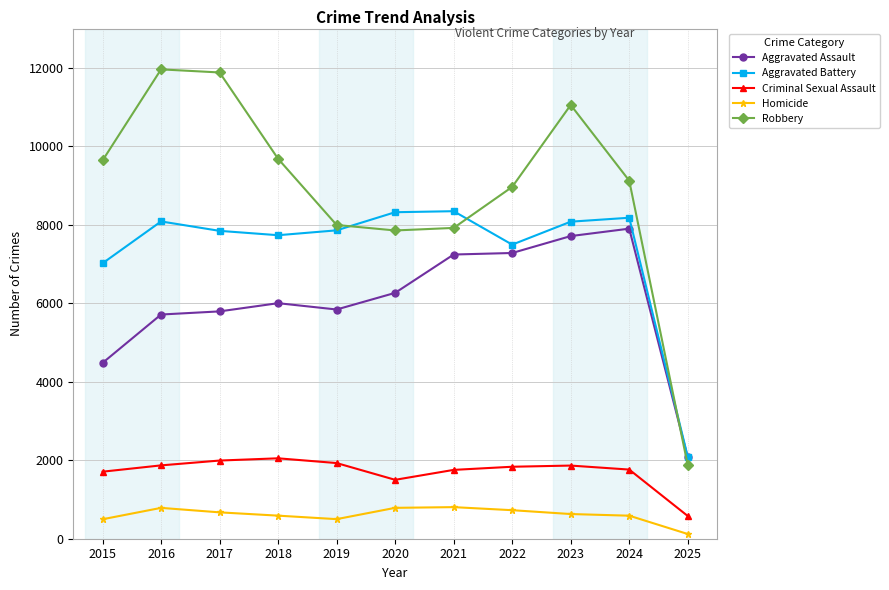

At which category is the sum across all series the highest?

2023